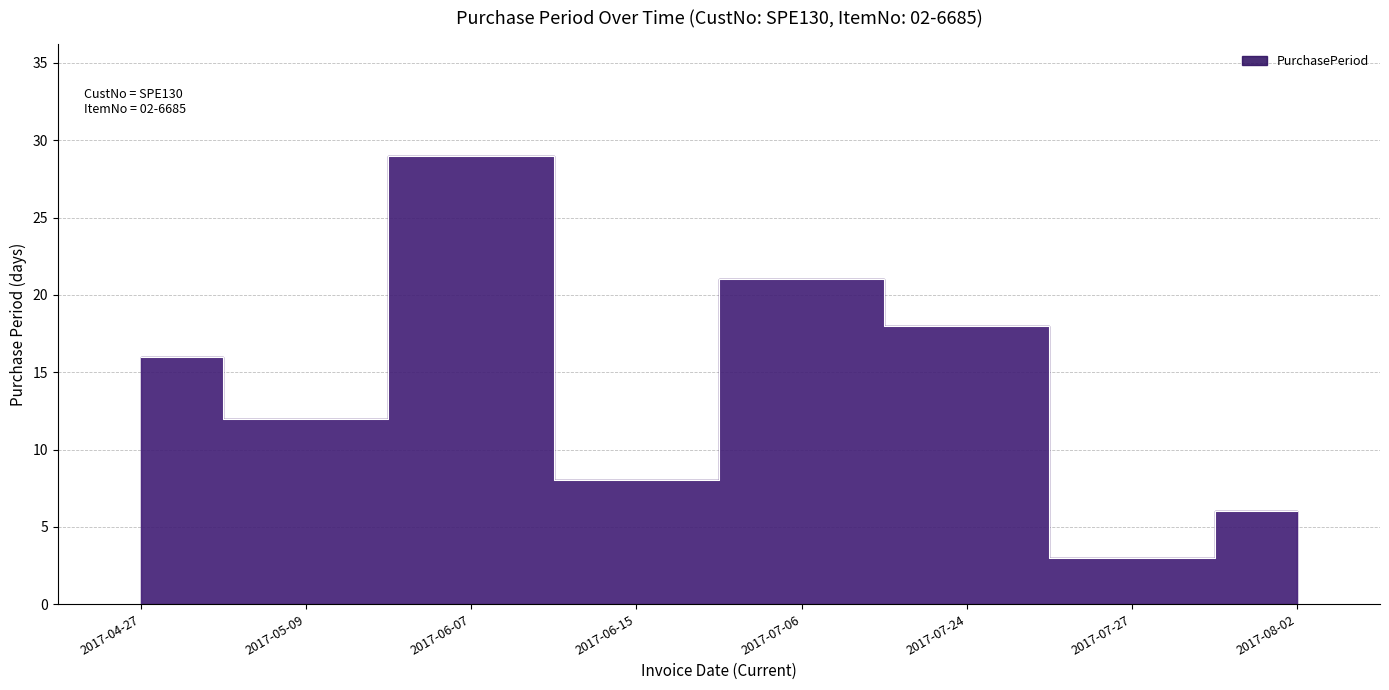

Approximately how many times larger is the value at 2017-07-27 compared to 2017-07-24?

0.2